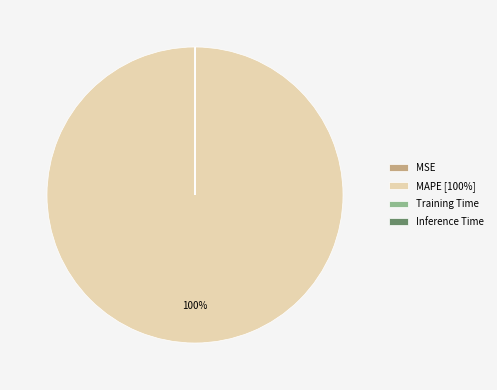

The MAPE slice represents 100% of the pie. True or false?

True